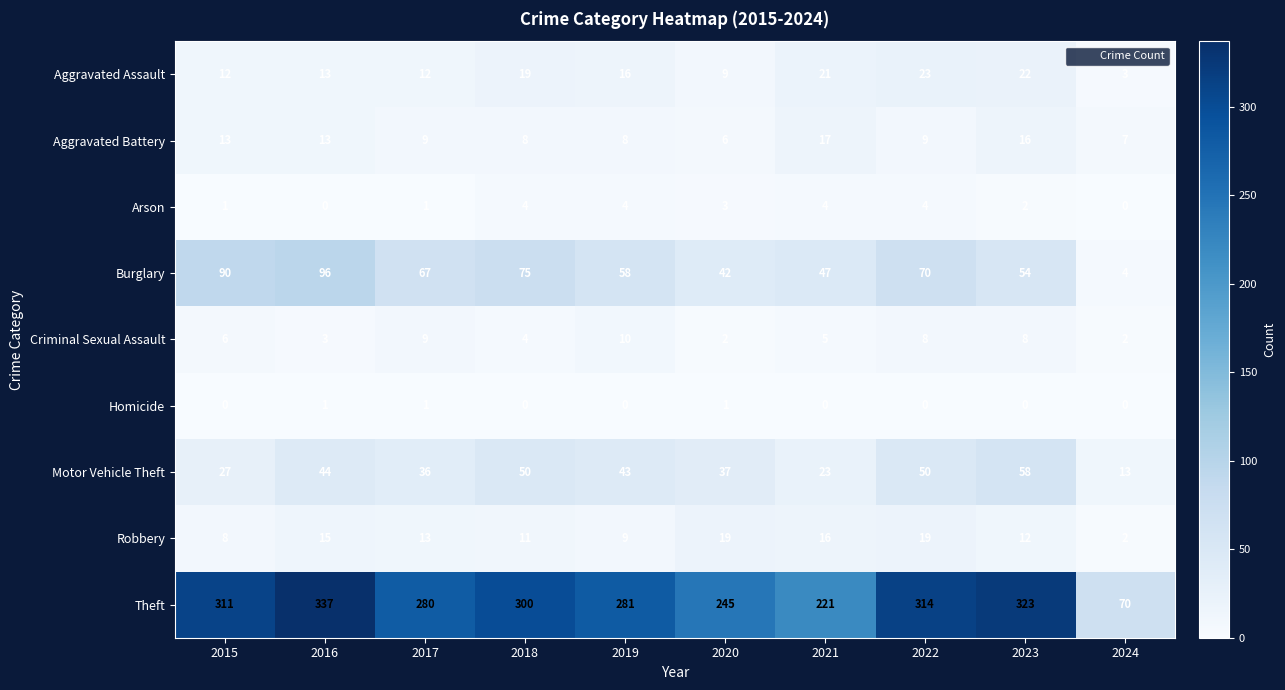

What is the minimum value for Aggravated Battery?

6